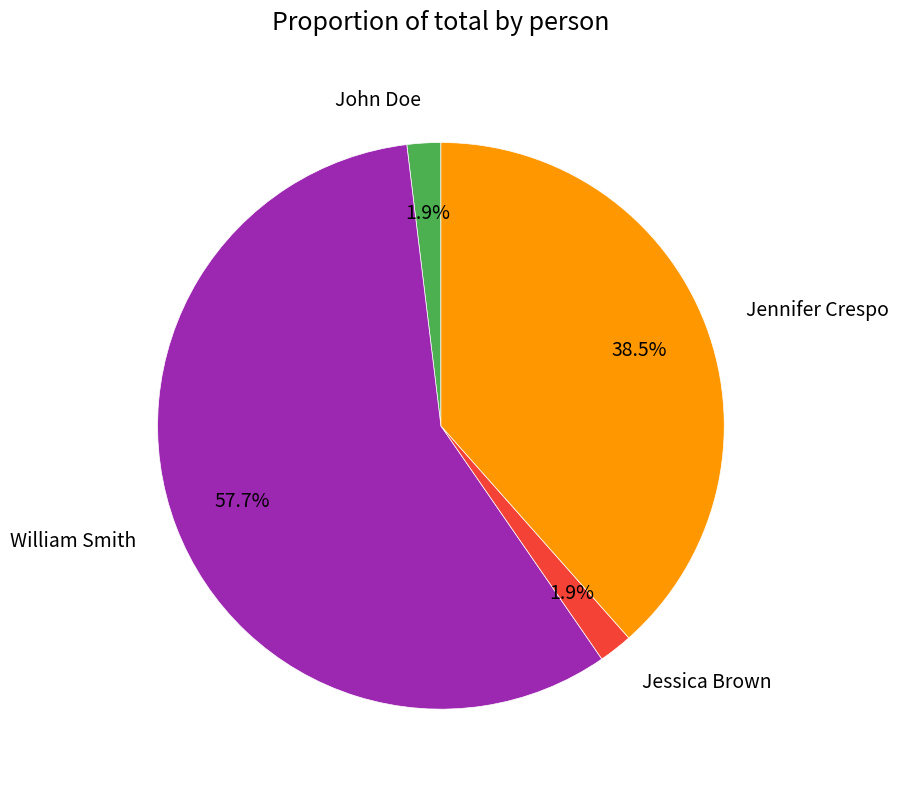

Is it true that Jessica Brown is 12% of the pie?

False